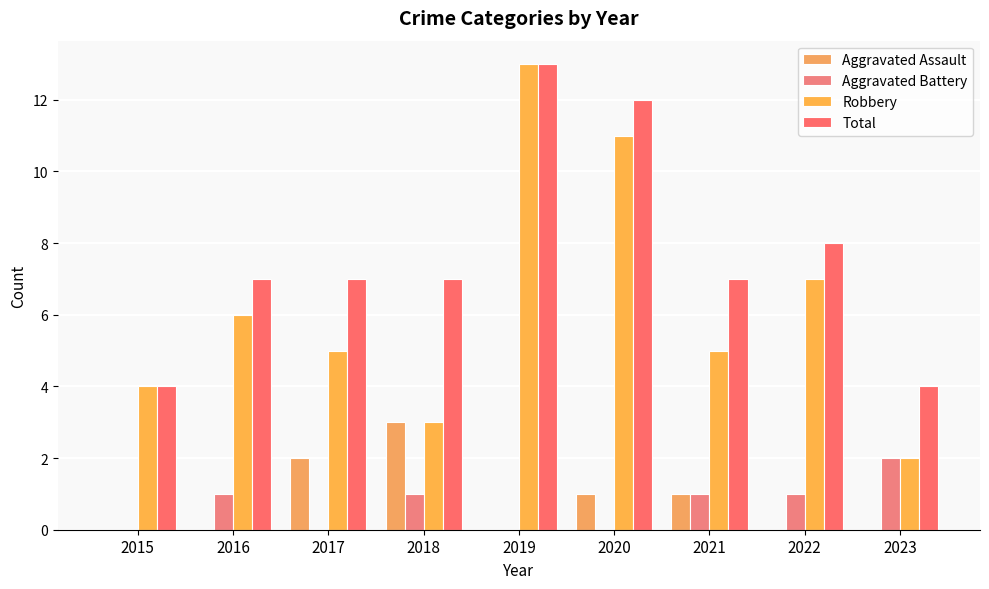

What are all the series names shown in the legend?

Aggravated Assault, Aggravated Battery, Robbery, Total